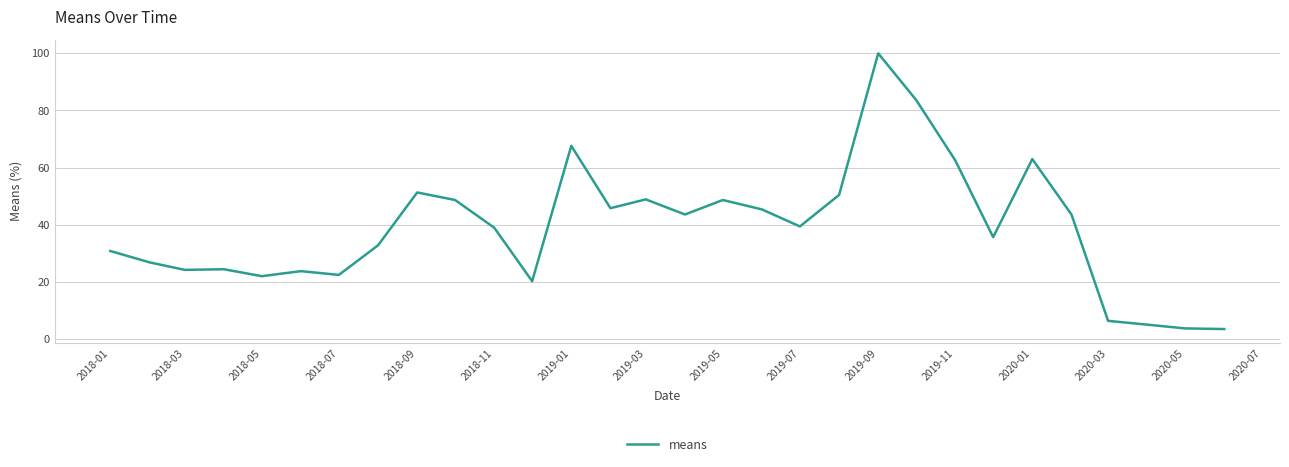

What is the smallest value displayed?

3.5